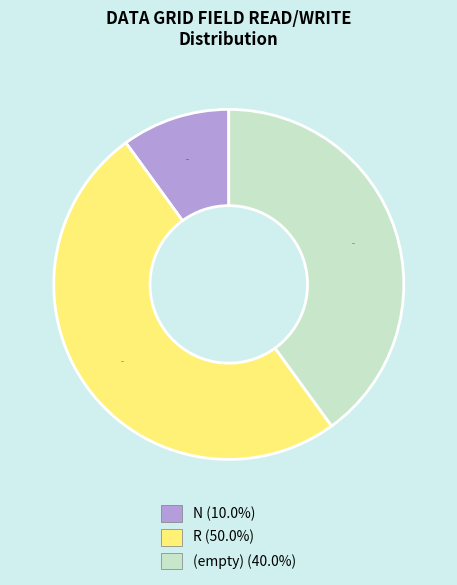

Does N (10.0%) represent more than half of the total?

No